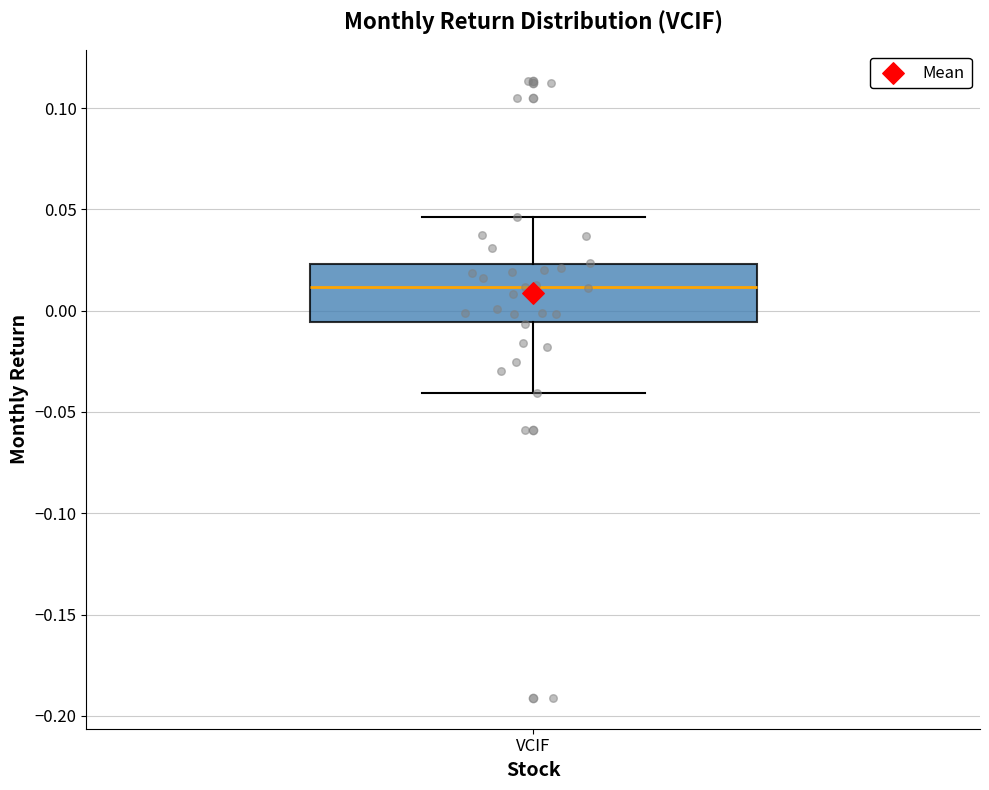

Transcribe this box plot: give where the median line is, the range the box spans, and where the two whiskers end, as read against the y-axis. The values are not printed on the chart, so give them approximately, as read against the axis.

median 0.010, box -0.005 to 0.025, whiskers -0.040 to 0.045